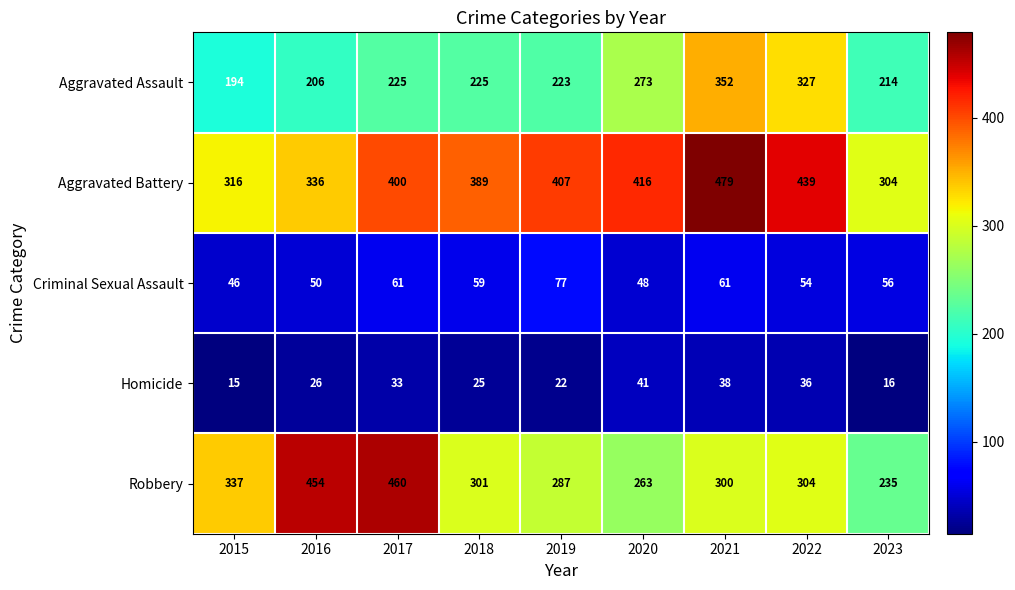

Read the Criminal Sexual Assault value at 2015, to the nearest 10.

50